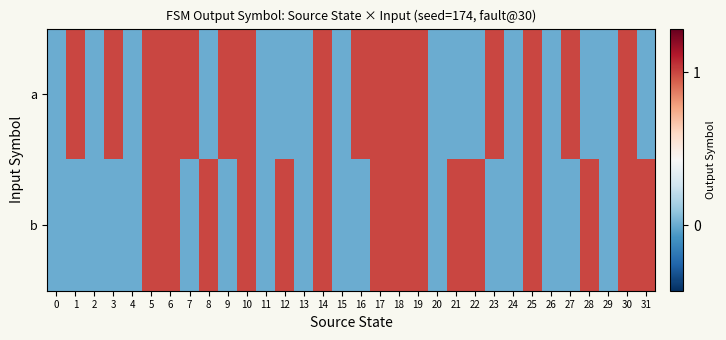

Which label corresponds to the largest value in the chart?

1